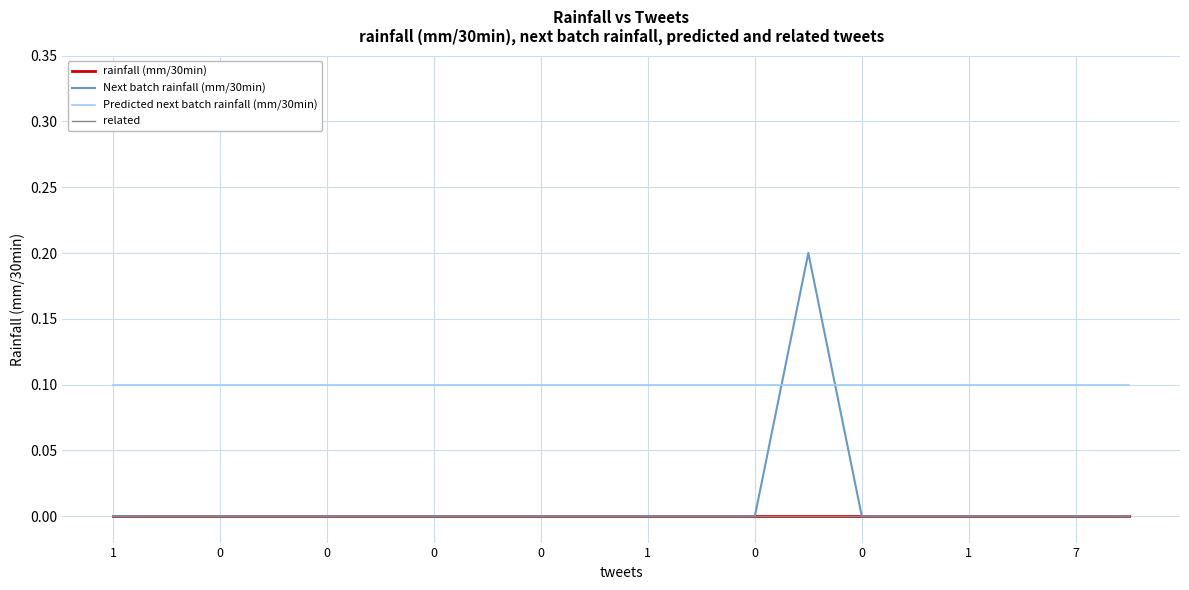

What is the greatest value displayed?

0.2